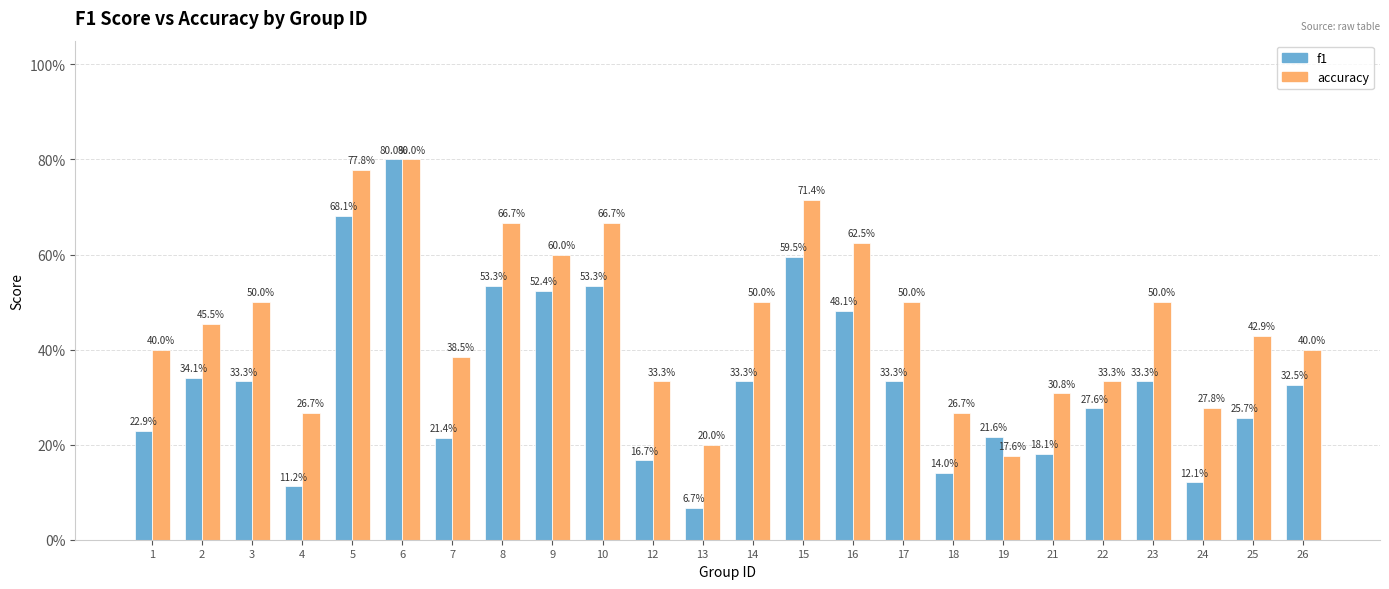

Are the bars grouped side by side (vs. stacked)?

Yes